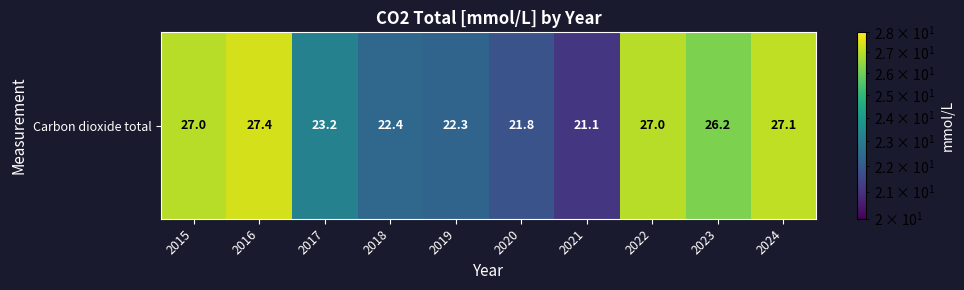

At which label is the value closest to 24?

2017